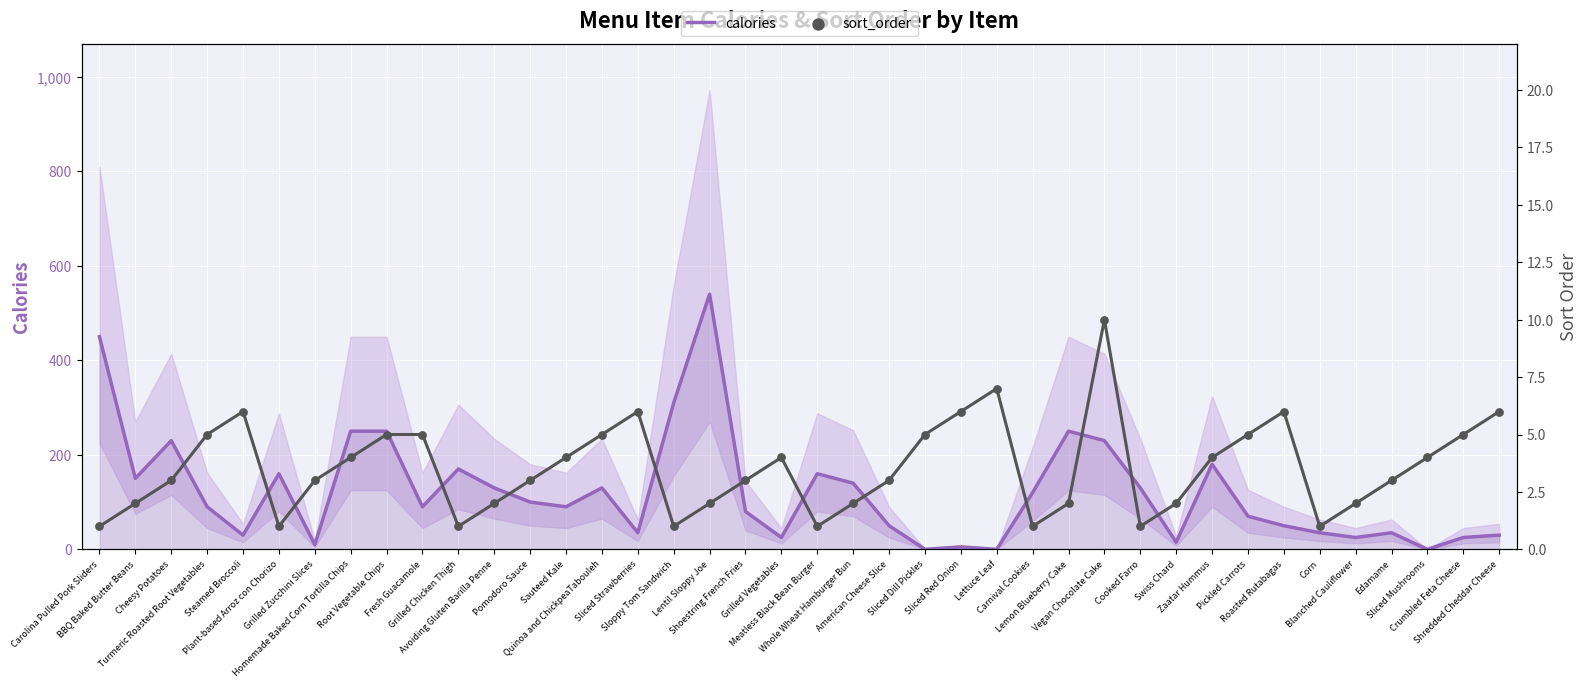

Which series has the widest spread of Y values?

calories